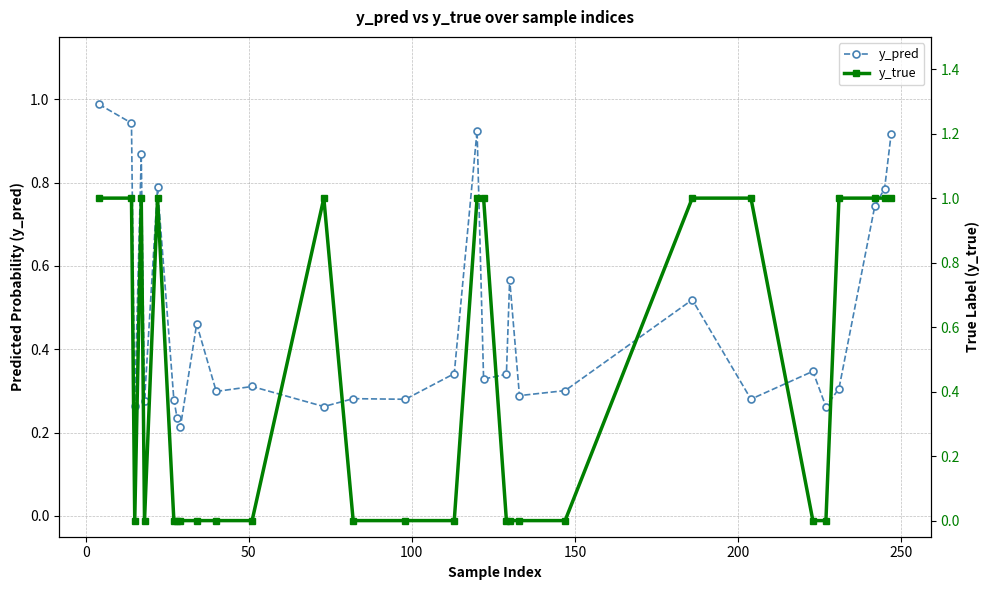

In y_pred, how many points are lower than both neighbors (excluding endpoints)?

10